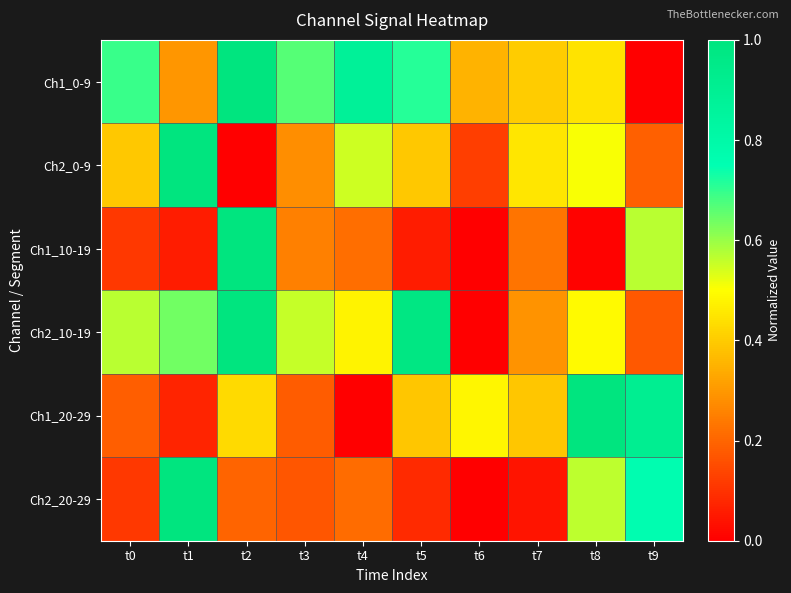

At which category does the chart reach its peak across all series?

t2